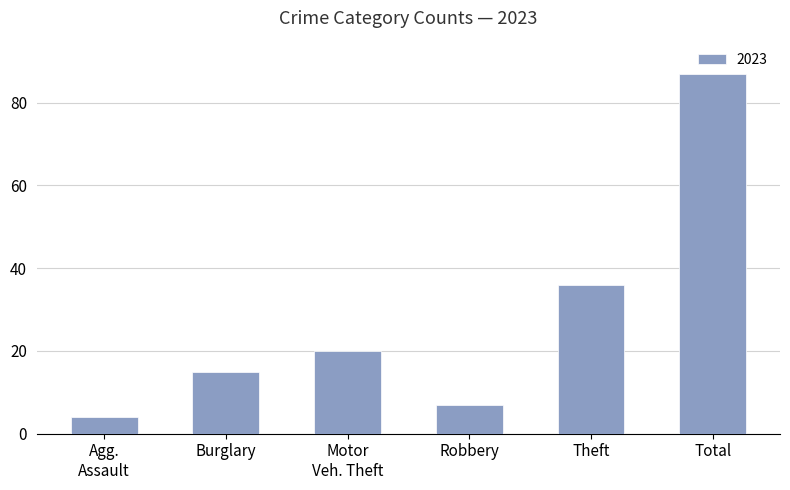

Does the chart contain any negative values?

No